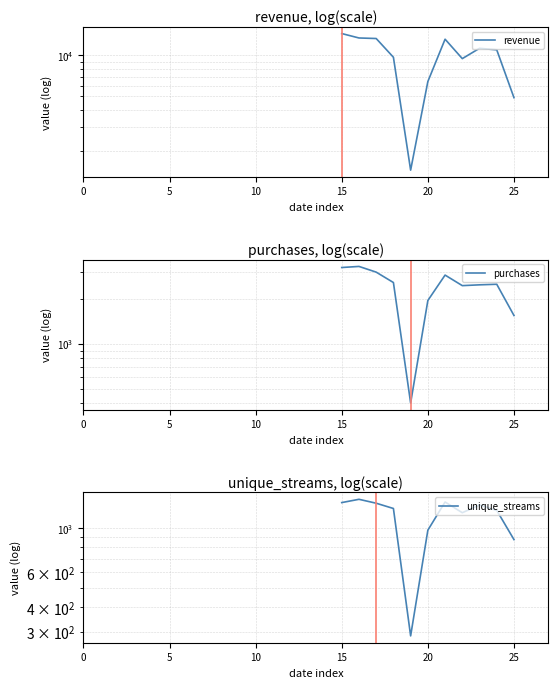

How many data points does each series have?

28